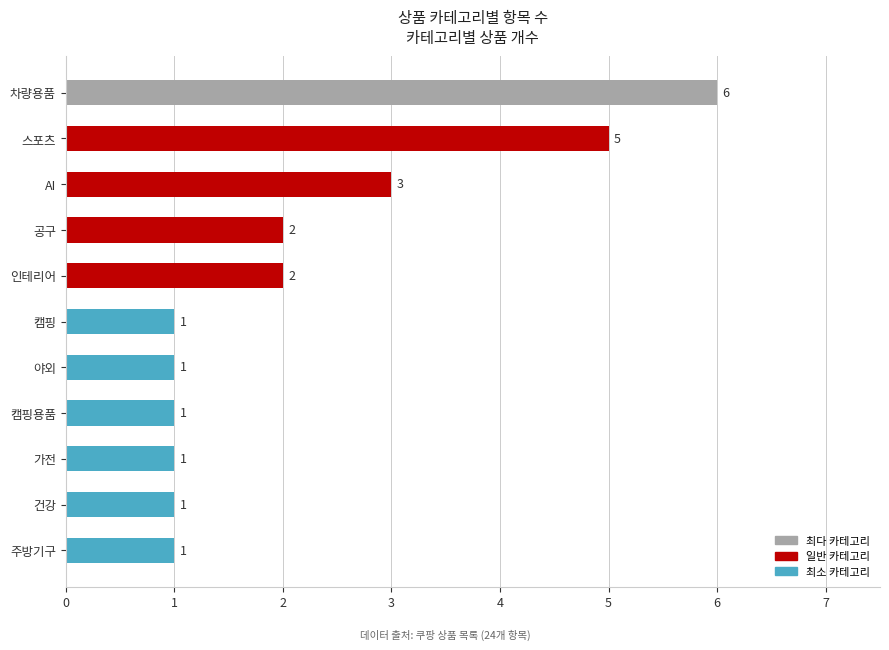

How many data points are above 1?

5